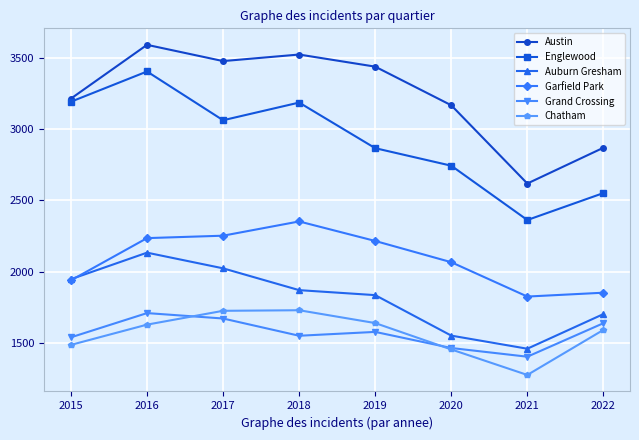

How many values in the Auburn Gresham series are below 1870?

4